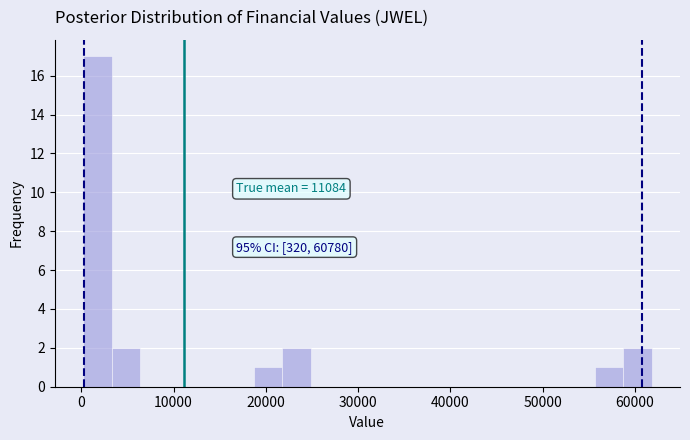

Read against the x-axis, roughly where is the centre of the tallest bar?

2000